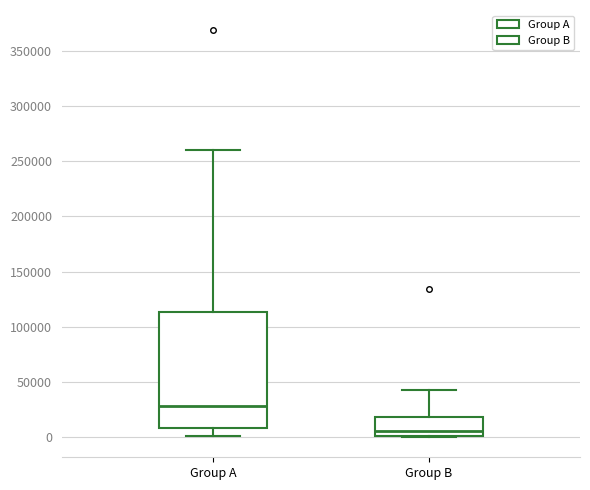

Where is the upper edge of the box for Group A on the y-axis? The values are not printed on the chart, so give them approximately, as read against the axis.

115000